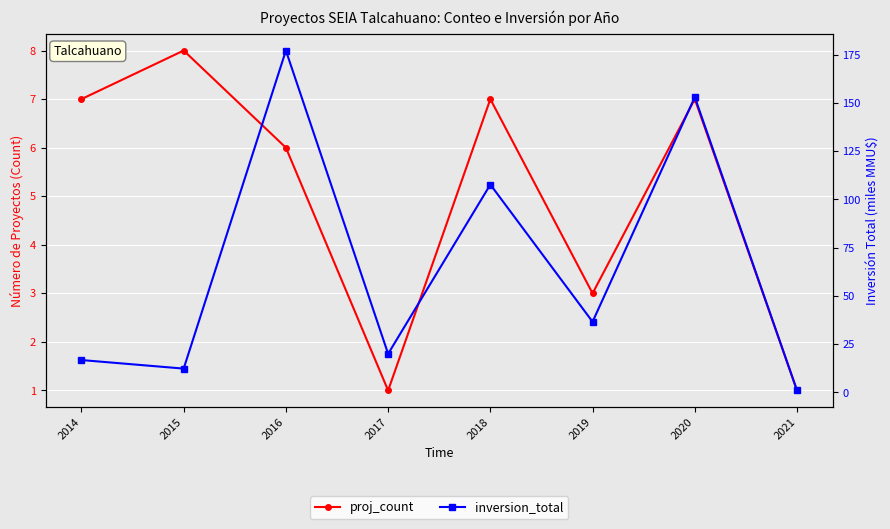

True or false: proj_count and inversion_total cross at least once.

False